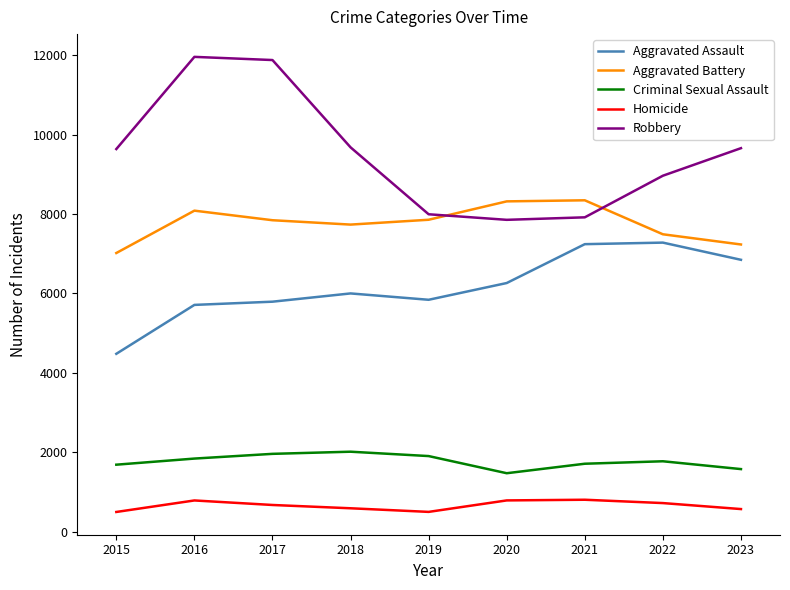

The Aggravated Battery series shows 7234 at 2023. True or false?

True